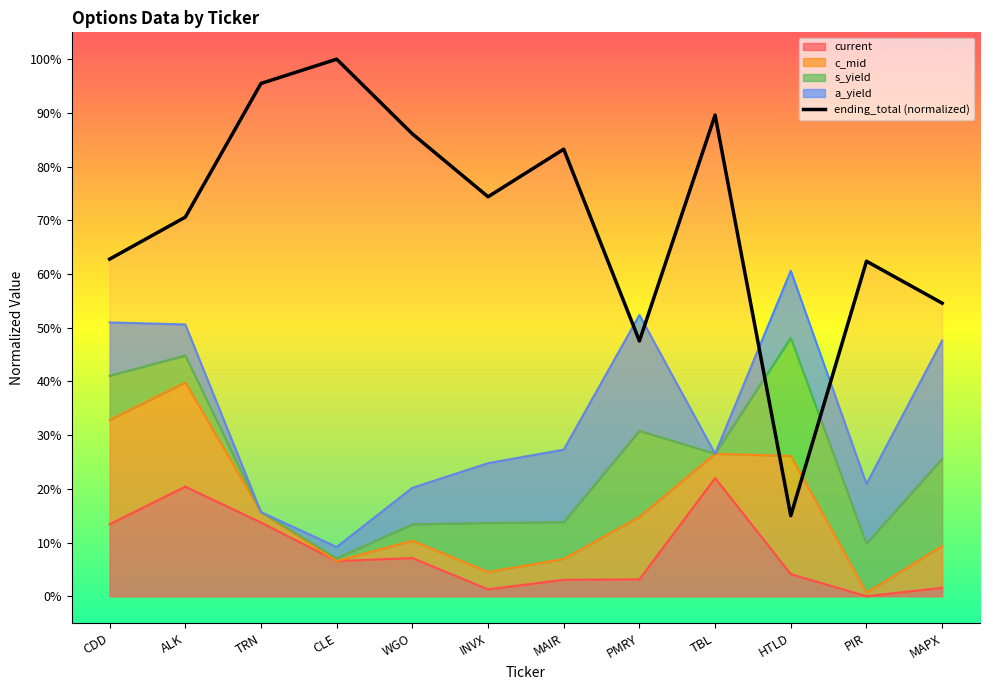

The value at PMRY is 0.5. True or false?

True